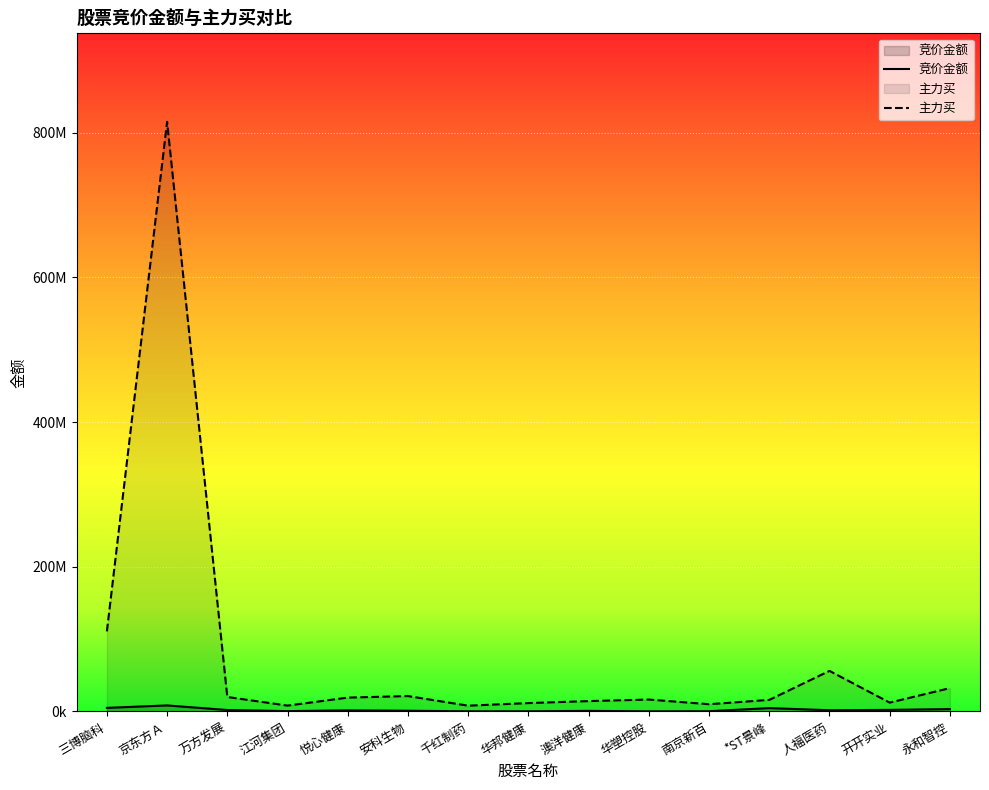

True or false: 竞价金额 and 主力买 cross at least once.

False